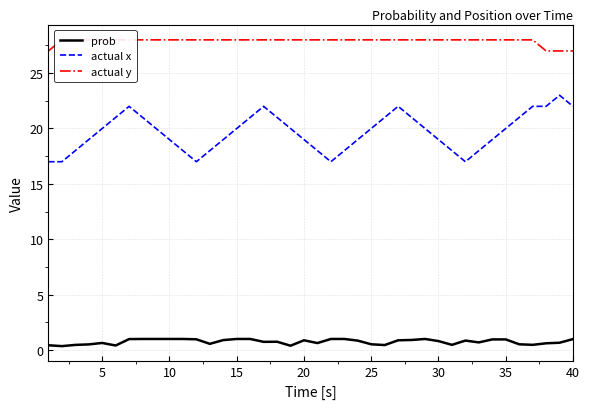

What is the maximum value shown in the chart?

28.0